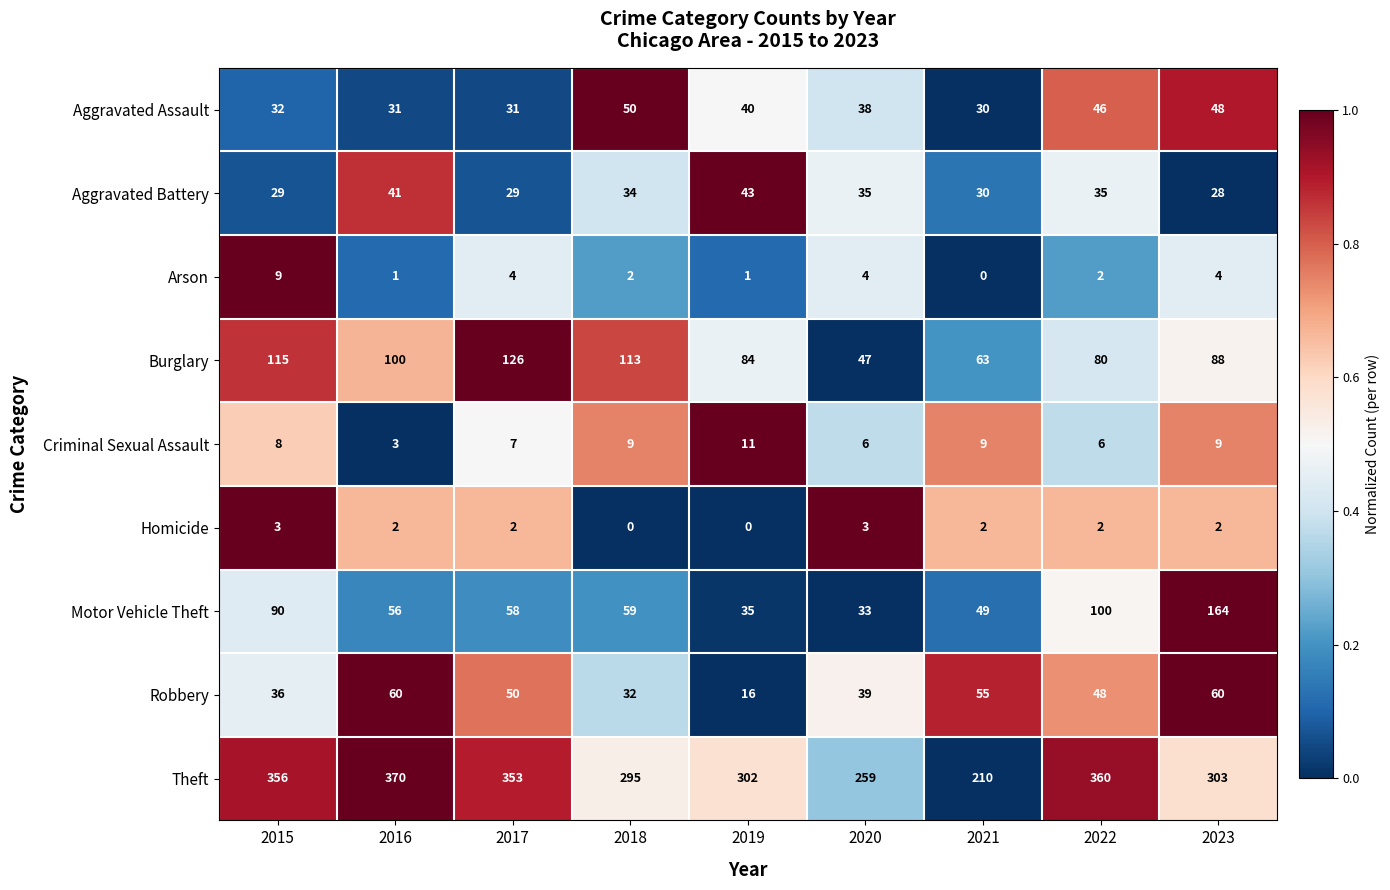

The value of Criminal Sexual Assault at 2016 is 1. True or false?

False